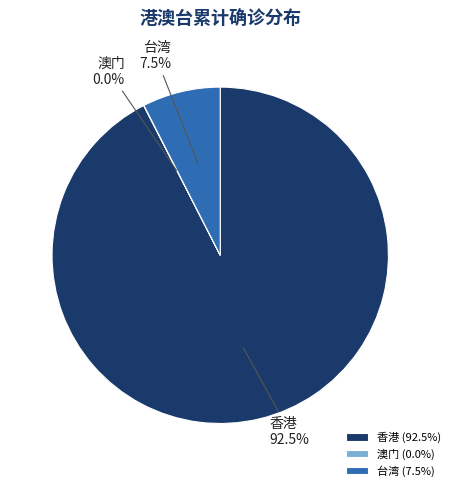

Does any single category account for the majority?

Yes